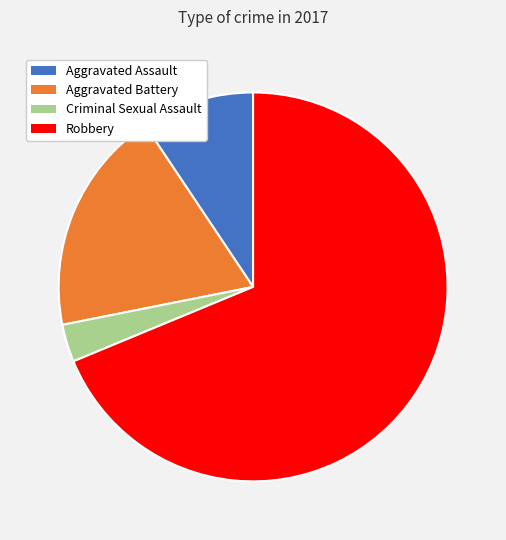

To the nearest percent, what is the average slice percentage?

25%